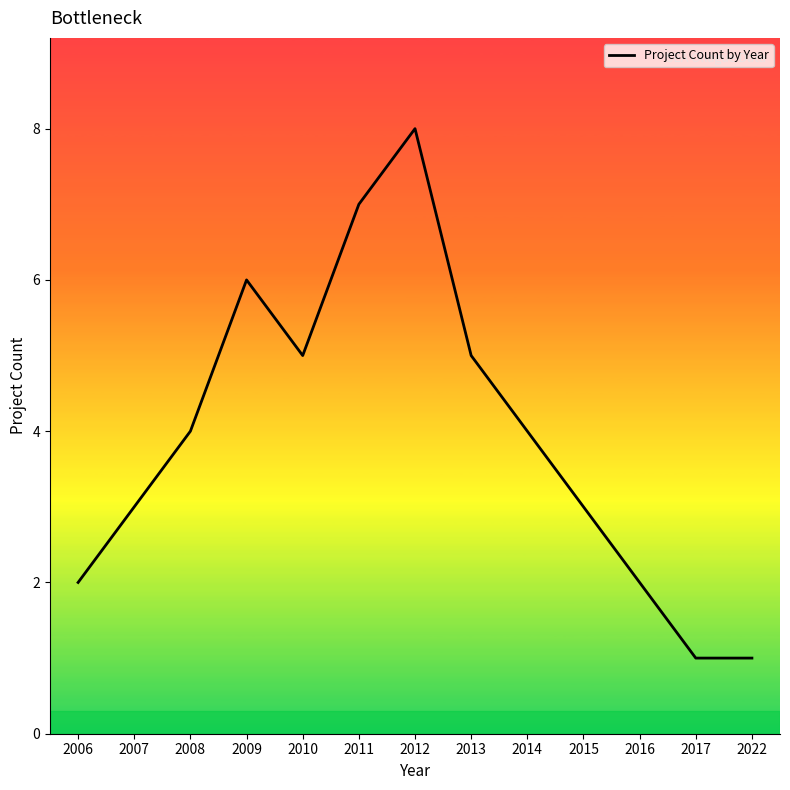

True or false: the data has more than 0 interior local peaks.

True